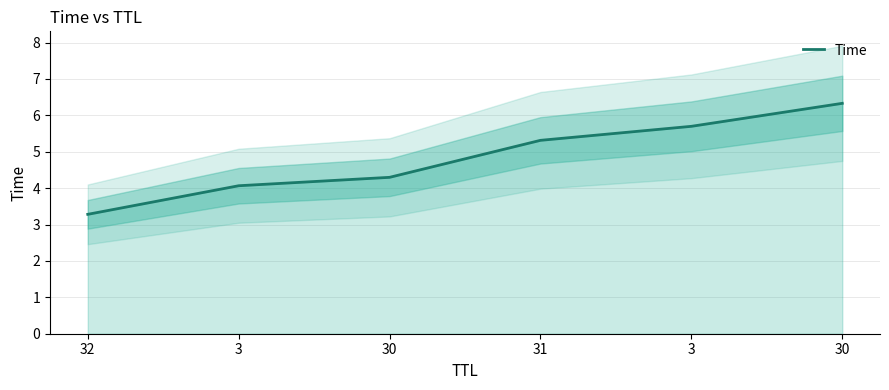

At which label does the data first exceed 5?

31